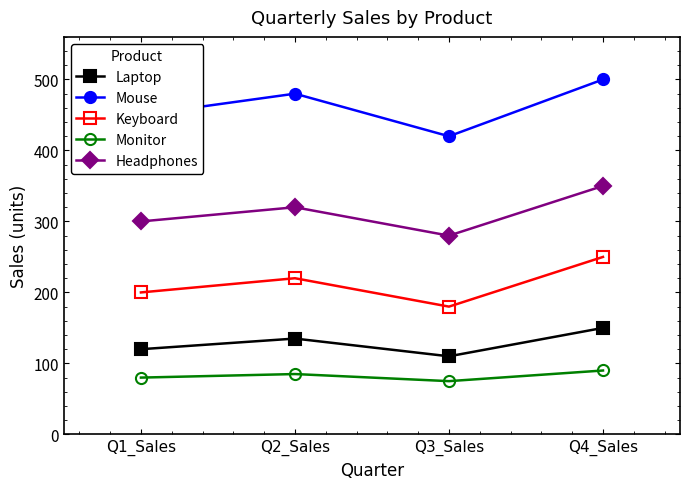

True or false: Laptop has a value of 35 at Q3_Sales.

False